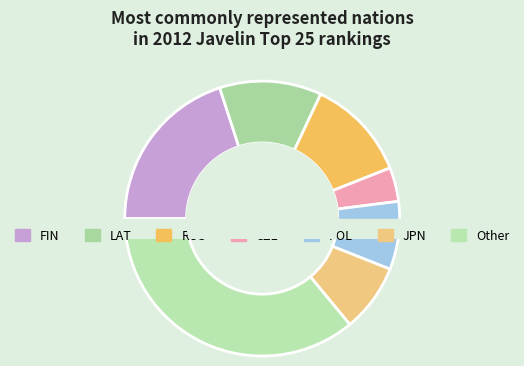

Is it true that 4 is 8% of the pie?

True